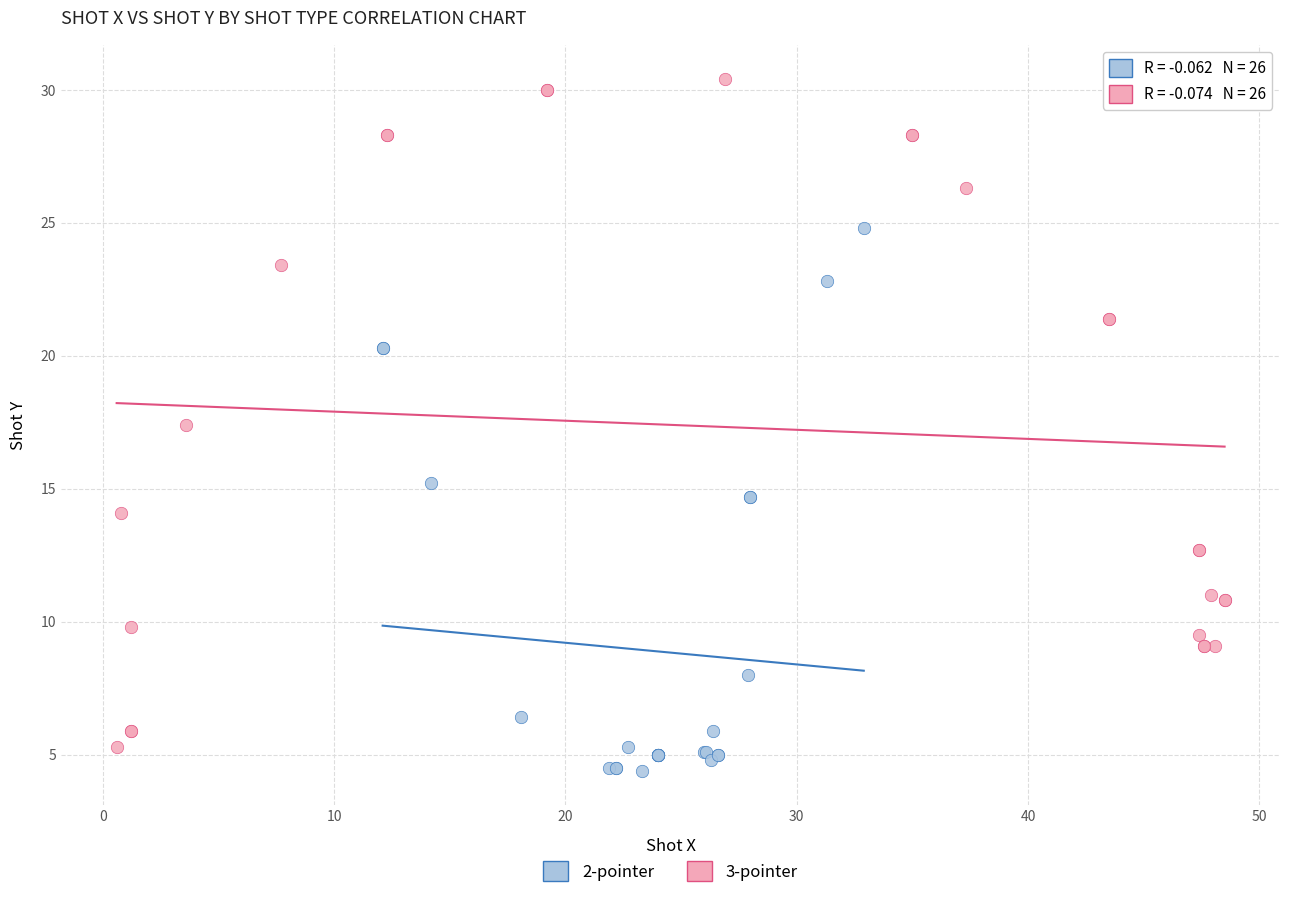

Which series contains the highest Y value?

3-pointer